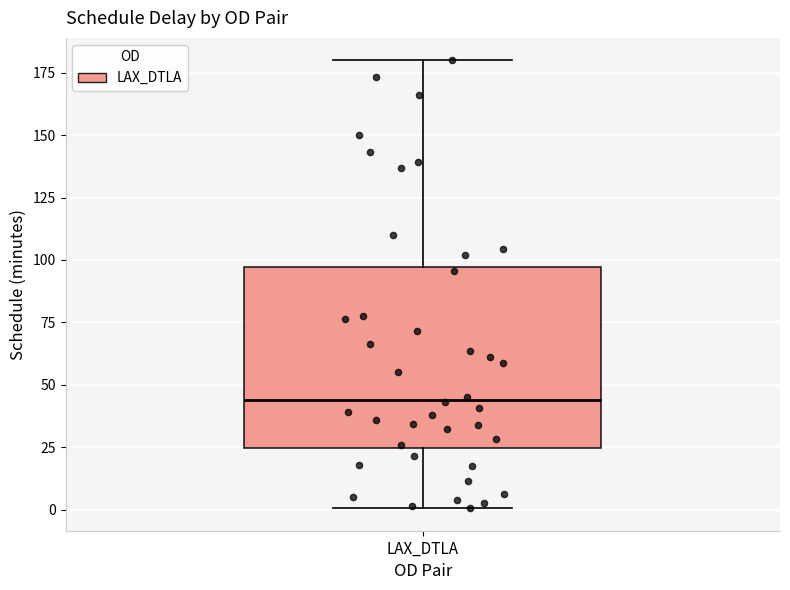

Read this box plot against the y-axis: the position of the median line, the range covered by the box, and the ends of both whiskers. The values are not printed on the chart, so give them approximately, as read against the axis.

median 45, box 25 to 95, whiskers 0 to 180